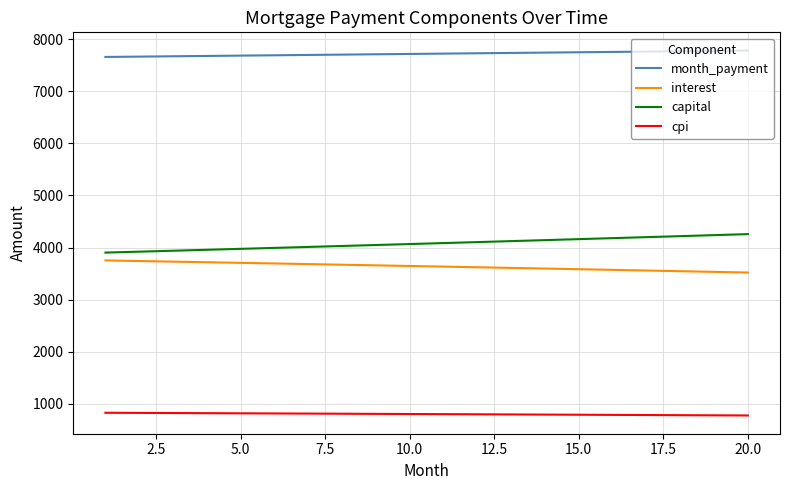

What is the maximum value shown in the chart?

7778.4